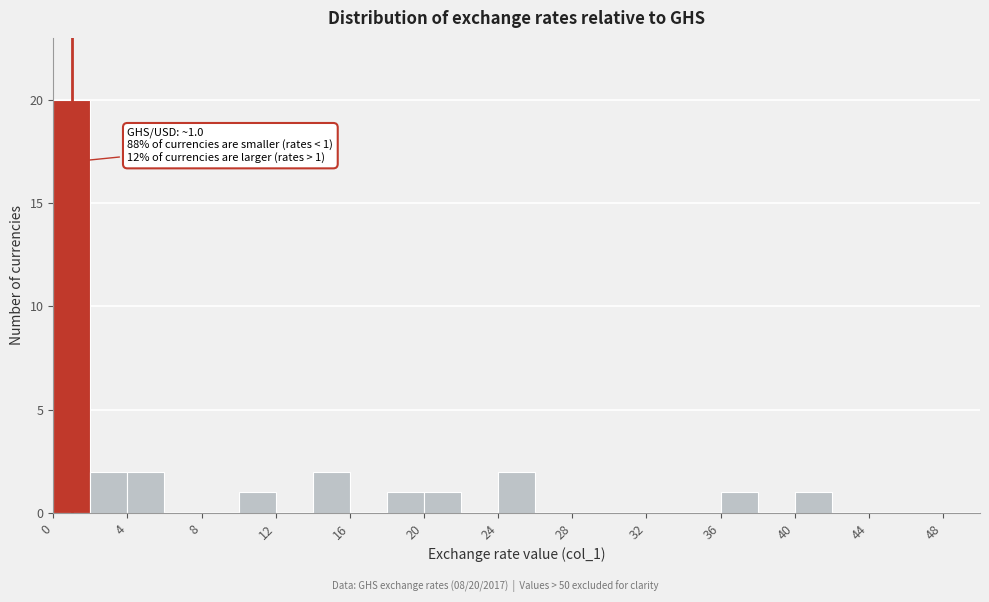

Over which range of the x-axis is the bar tallest?

0 to 2